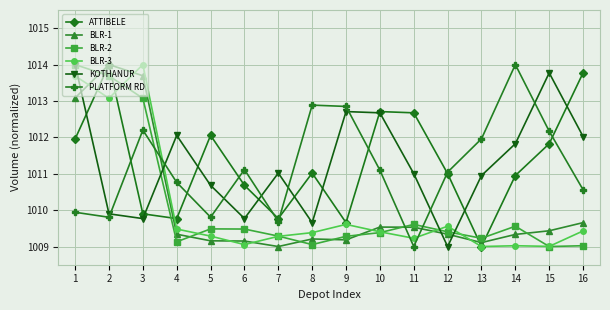

At which category does KOTHANUR reach its first local valley?

3